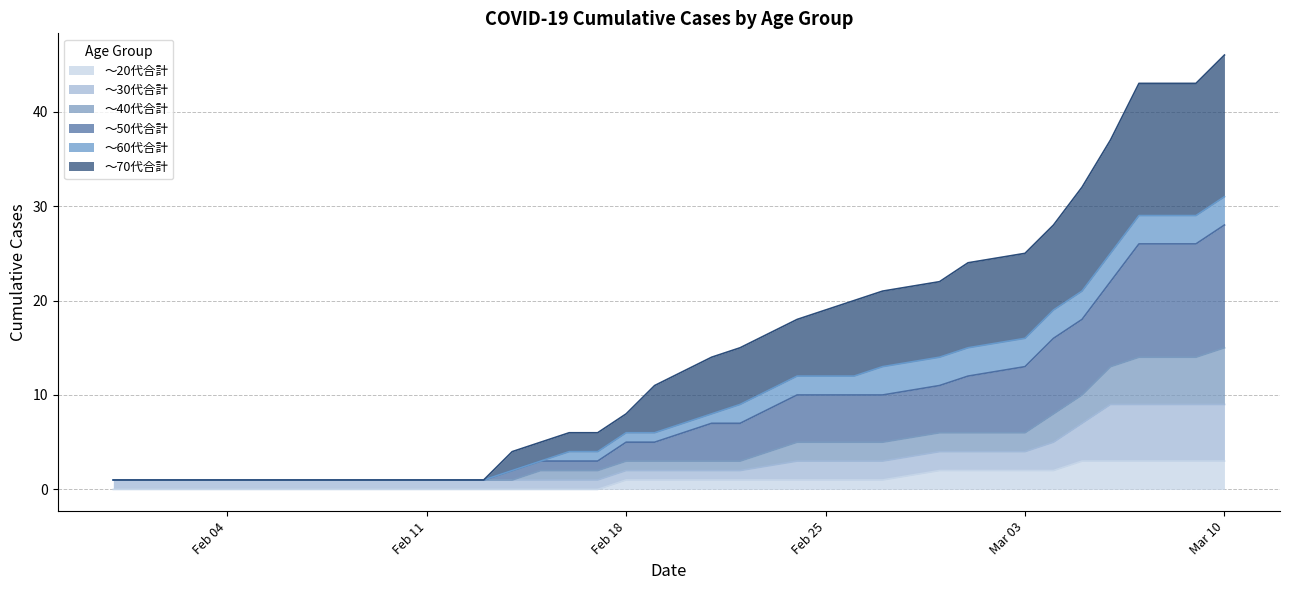

What is the maximum value for ～20代合計?

3